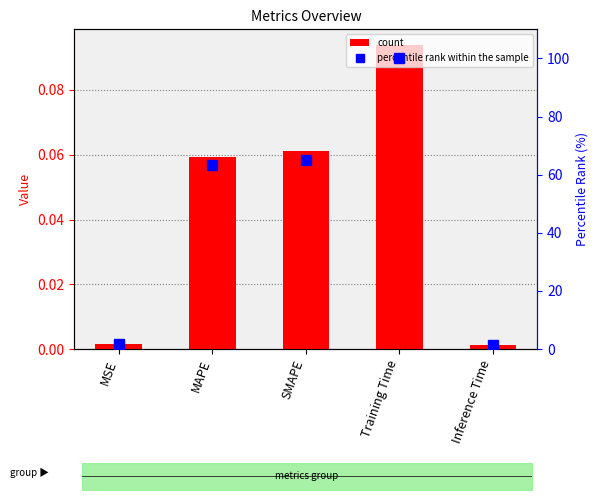

The value of col_1 at SMAPE is 0.0. True or false?

False